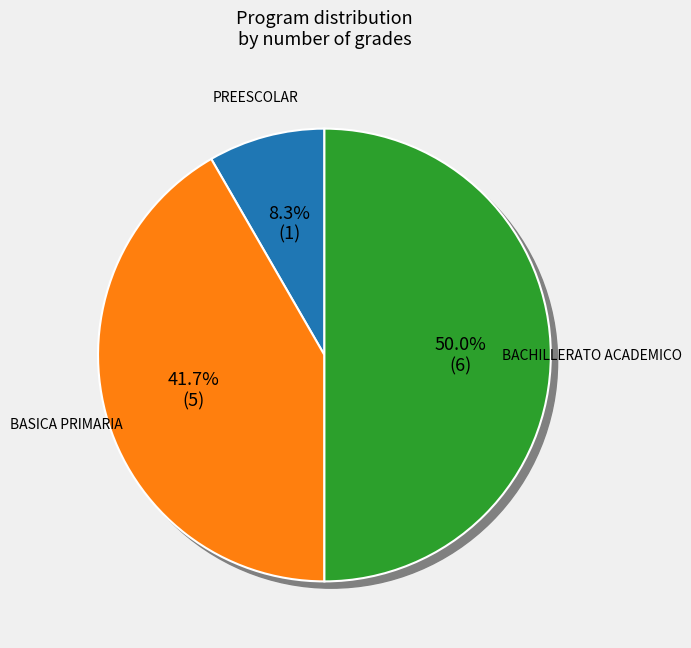

Count the number of slices in the pie.

3